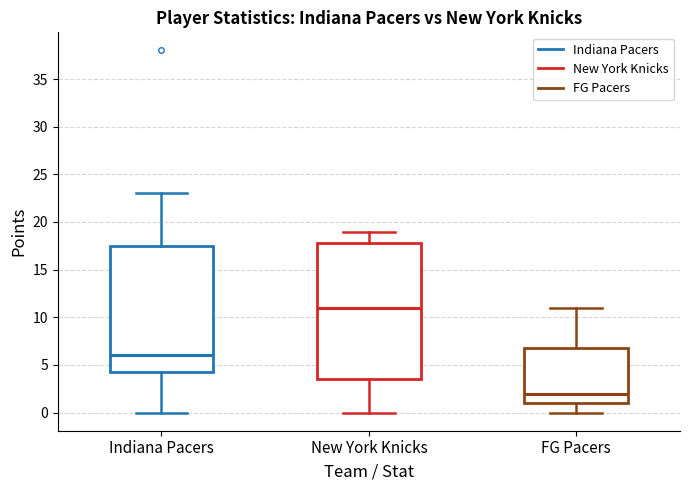

Which box's median line is the lowest?

FG Pacers